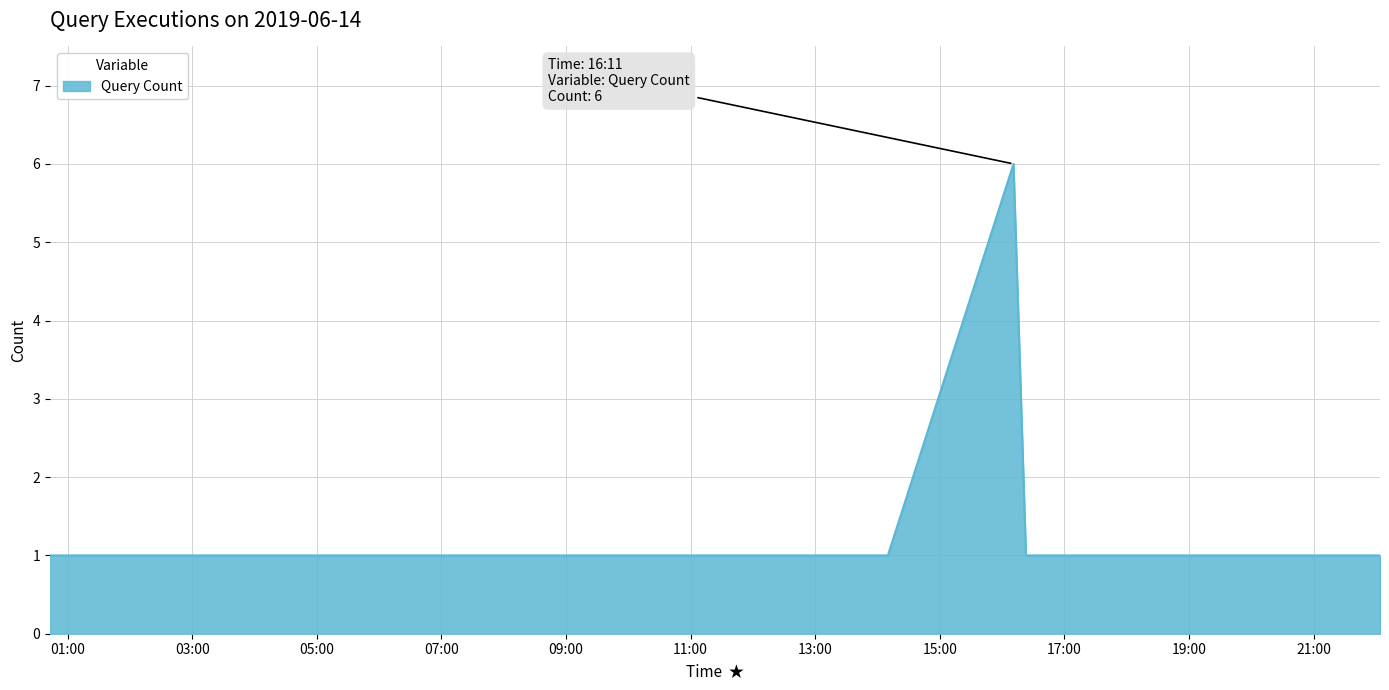

What is the greatest value displayed?

6